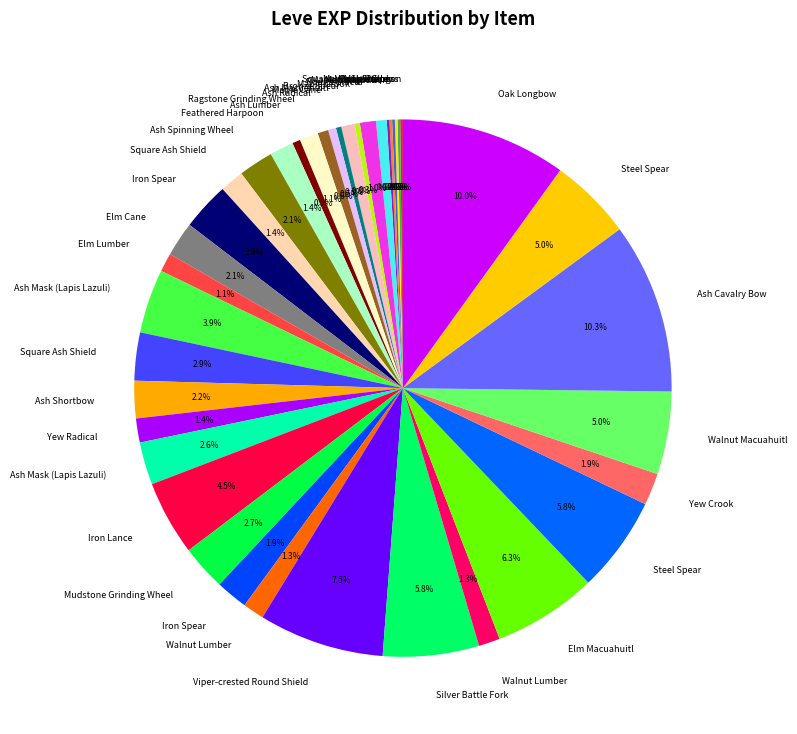

Which category has the biggest portion of the pie?

Ash Cavalry Bow